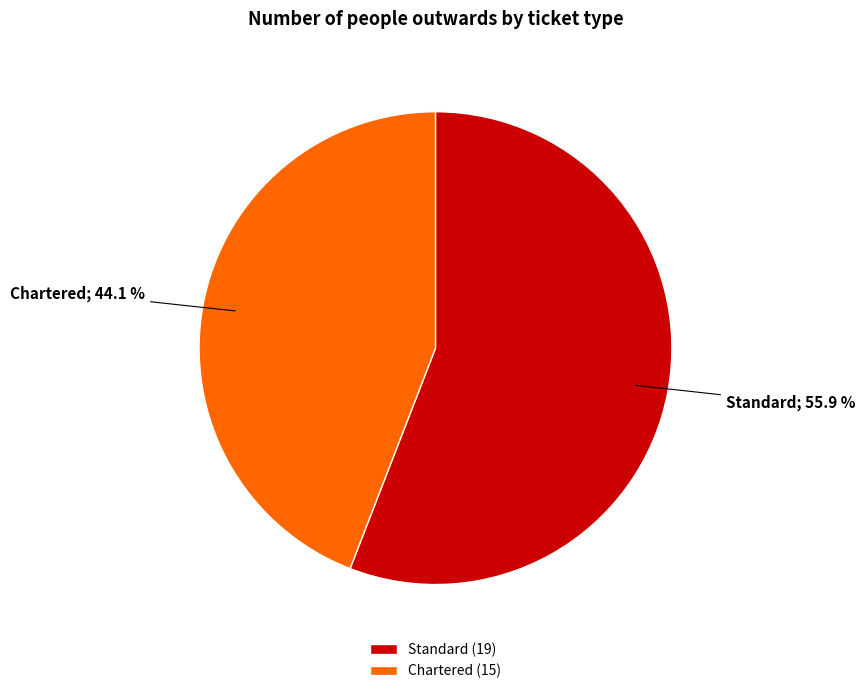

To the nearest percent, what is the difference between the Chartered and Standard slice percentages?

12%